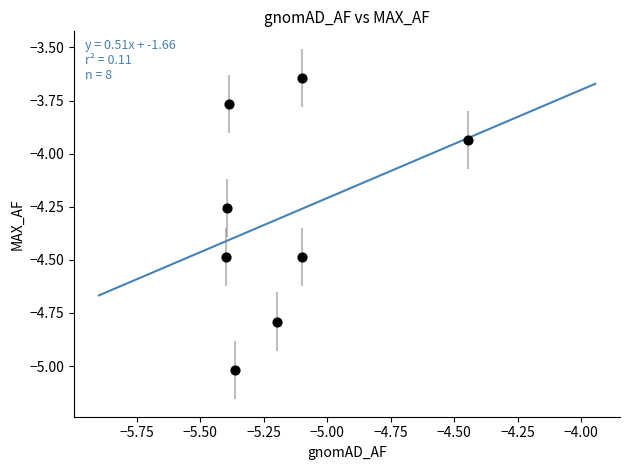

What is the range of Y values (max minus min)?

1.4